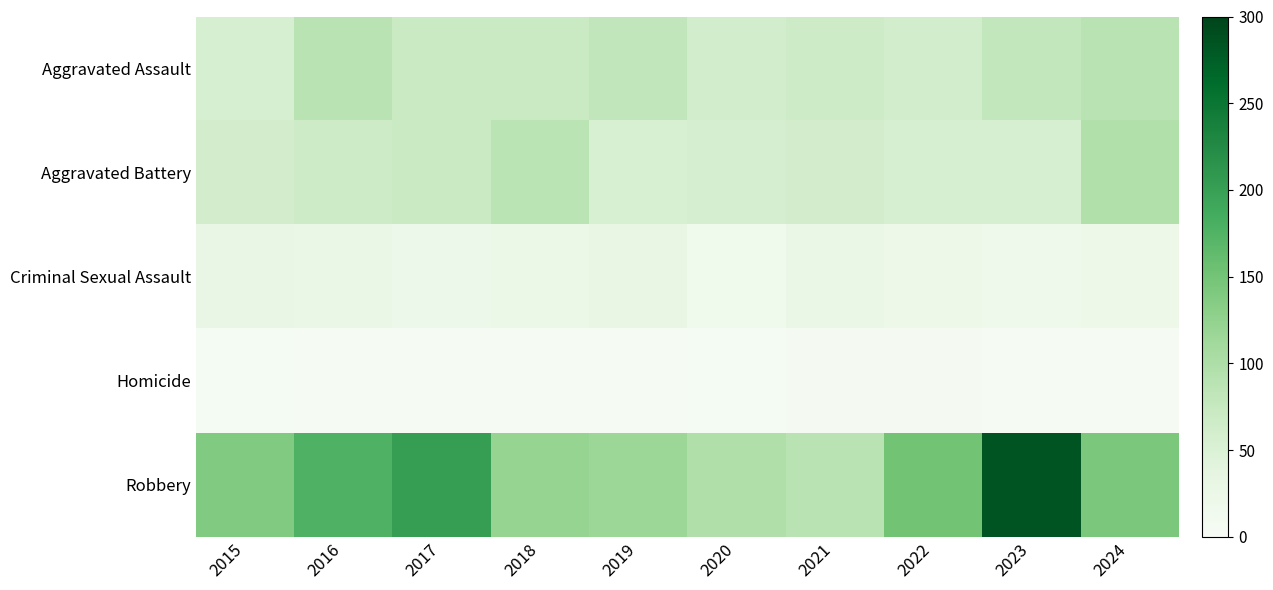

What is the maximum value shown in the chart?

284